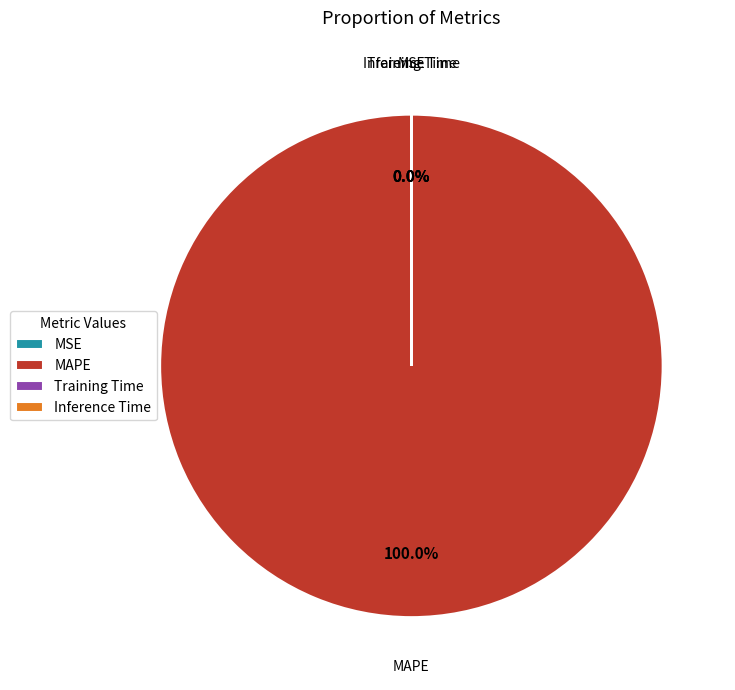

What is the change in value from MAPE to Training Time?

-10592.5